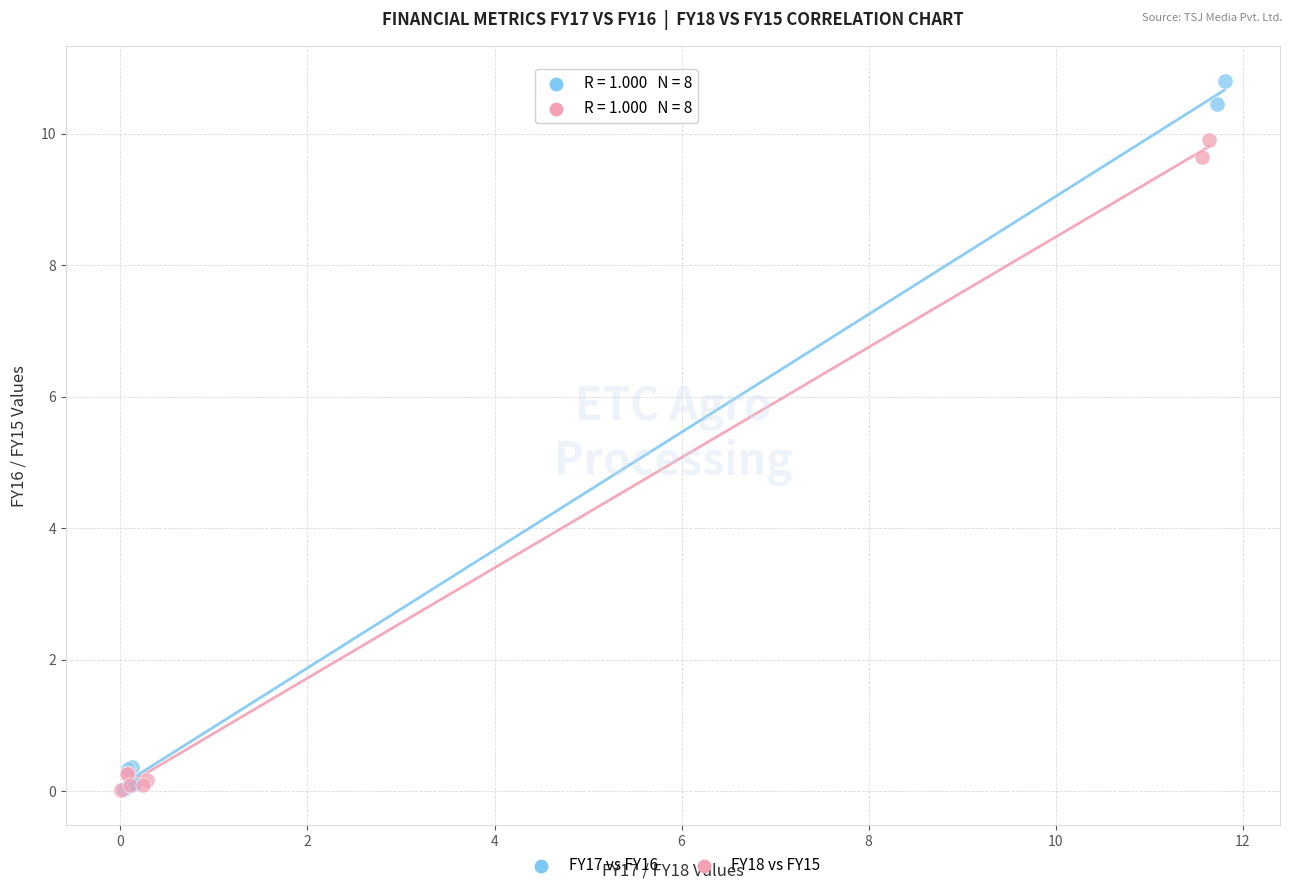

Which series has the largest Y range (max minus min)?

FY17 vs FY16